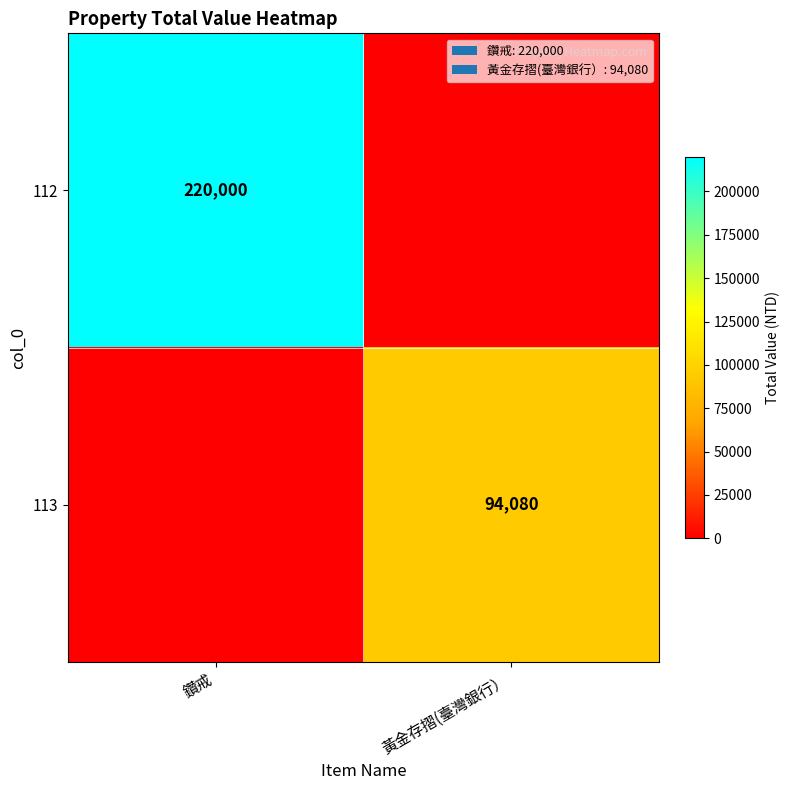

What is the total value across all series at 黃金存摺(臺灣銀行）?

94080